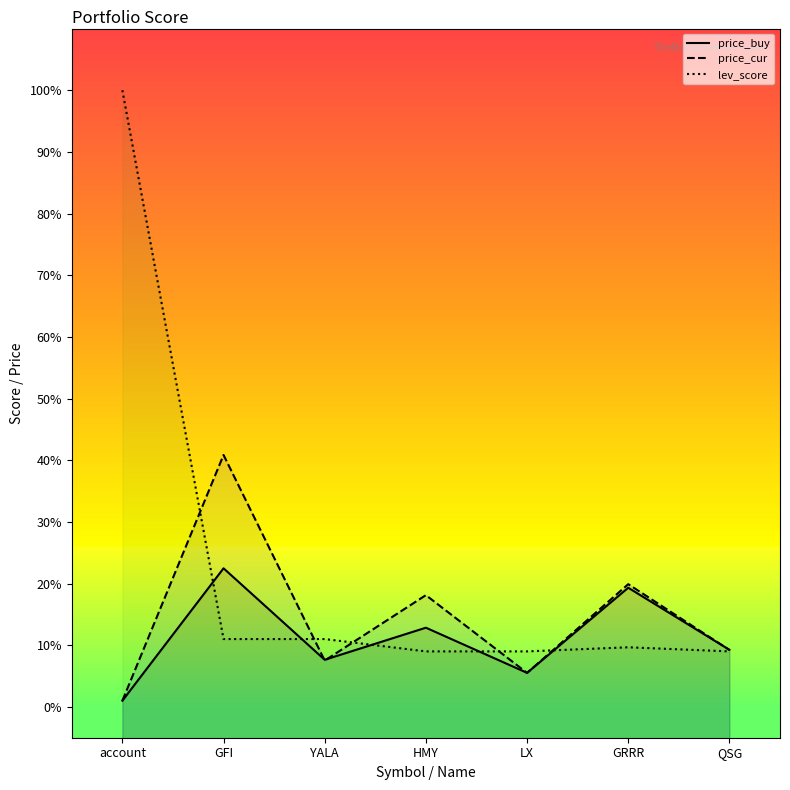

At how many categories does at least one series exceed 47?

1